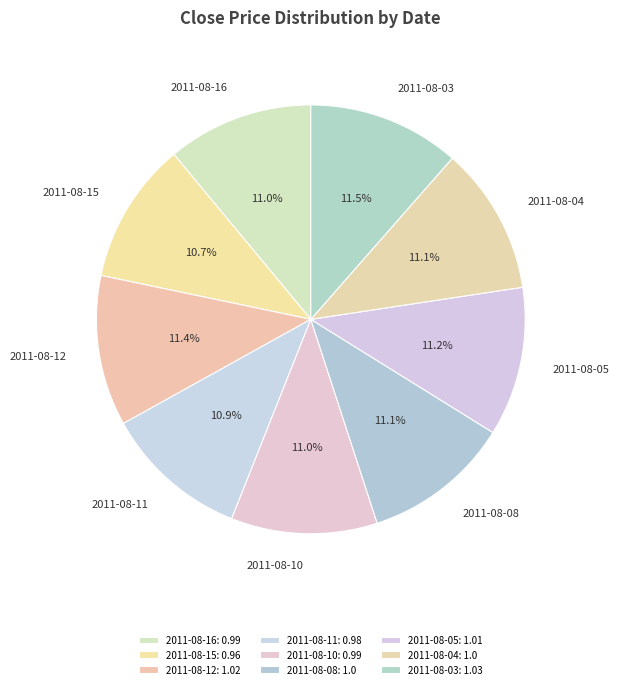

Is it true that 2011-08-11 is 20% of the pie?

False